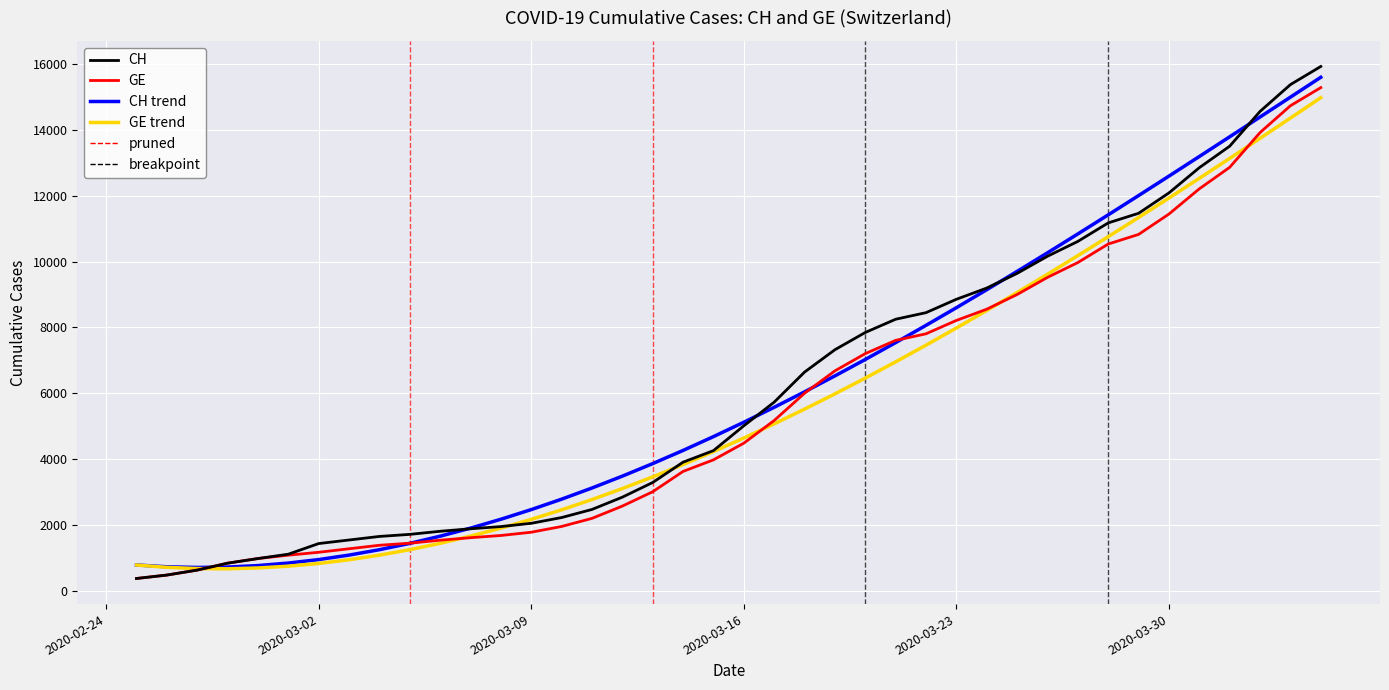

What is the maximum value shown in the chart?

15926.0